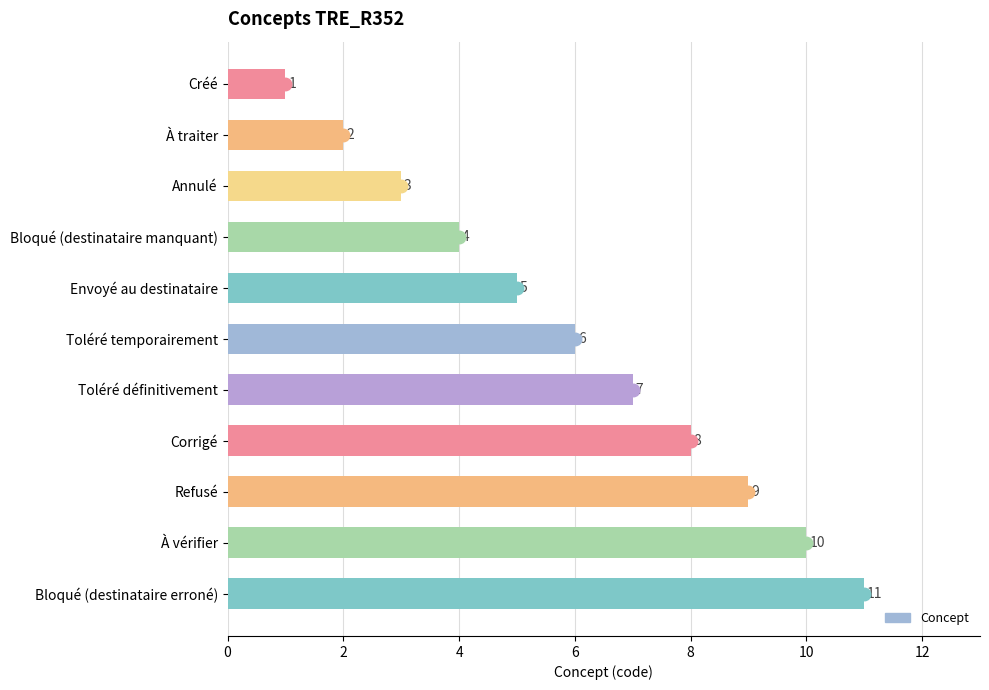

List the labels in order of value, smallest first.

Créé, À traiter, Annulé, Bloqué (destinataire manquant), Envoyé au destinataire, Toléré temporairement, Toléré définitivement, Corrigé, Refusé, À vérifier, Bloqué (destinataire erroné)